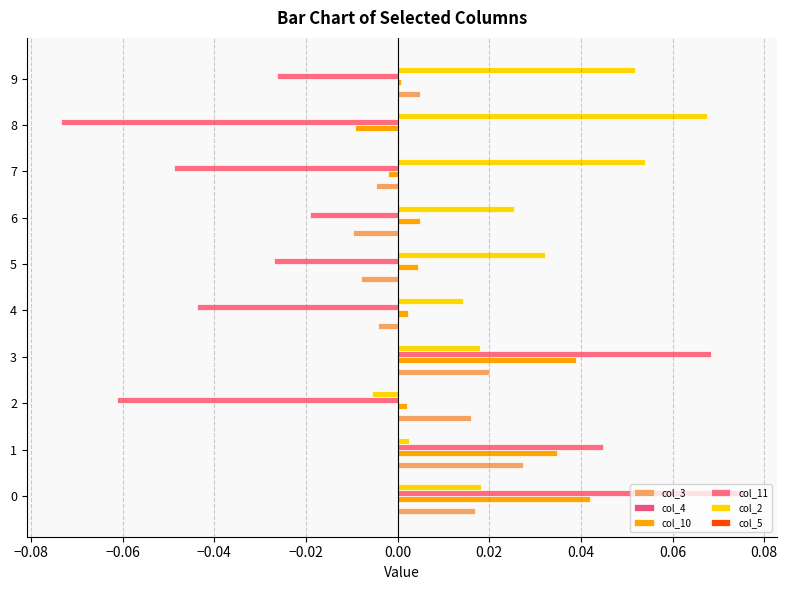

Which series has the largest range (max minus min)?

col_11